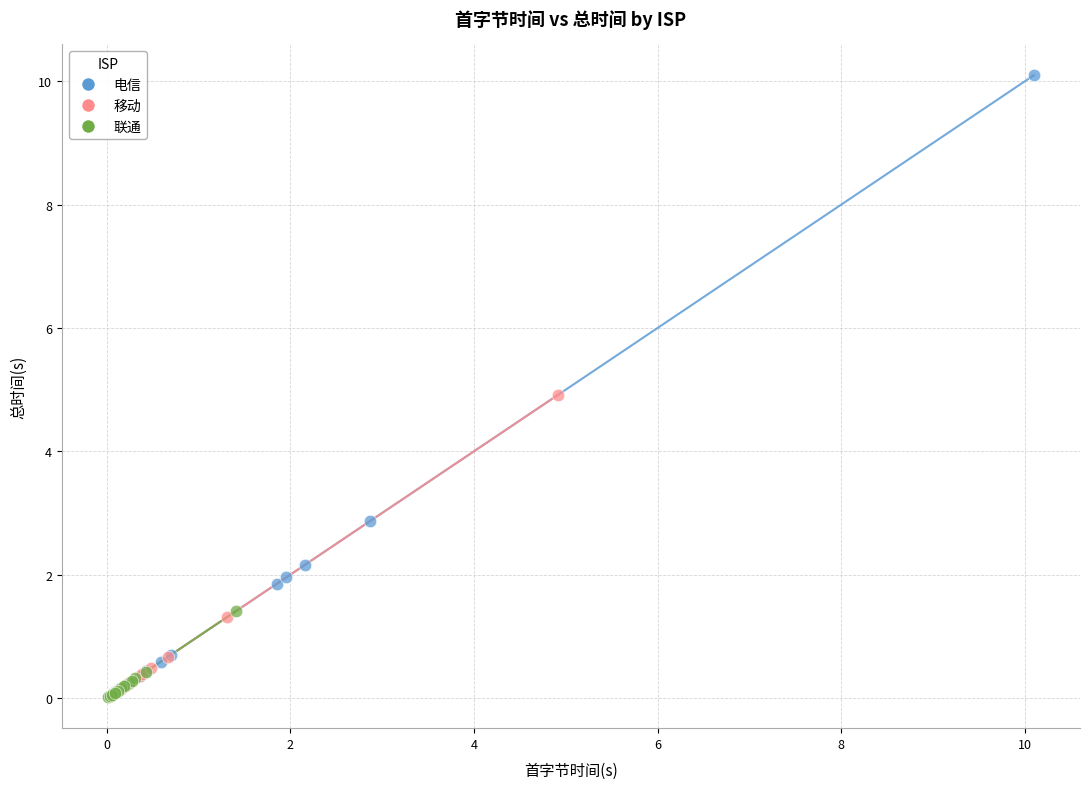

Which series reaches the maximum Y coordinate?

电信